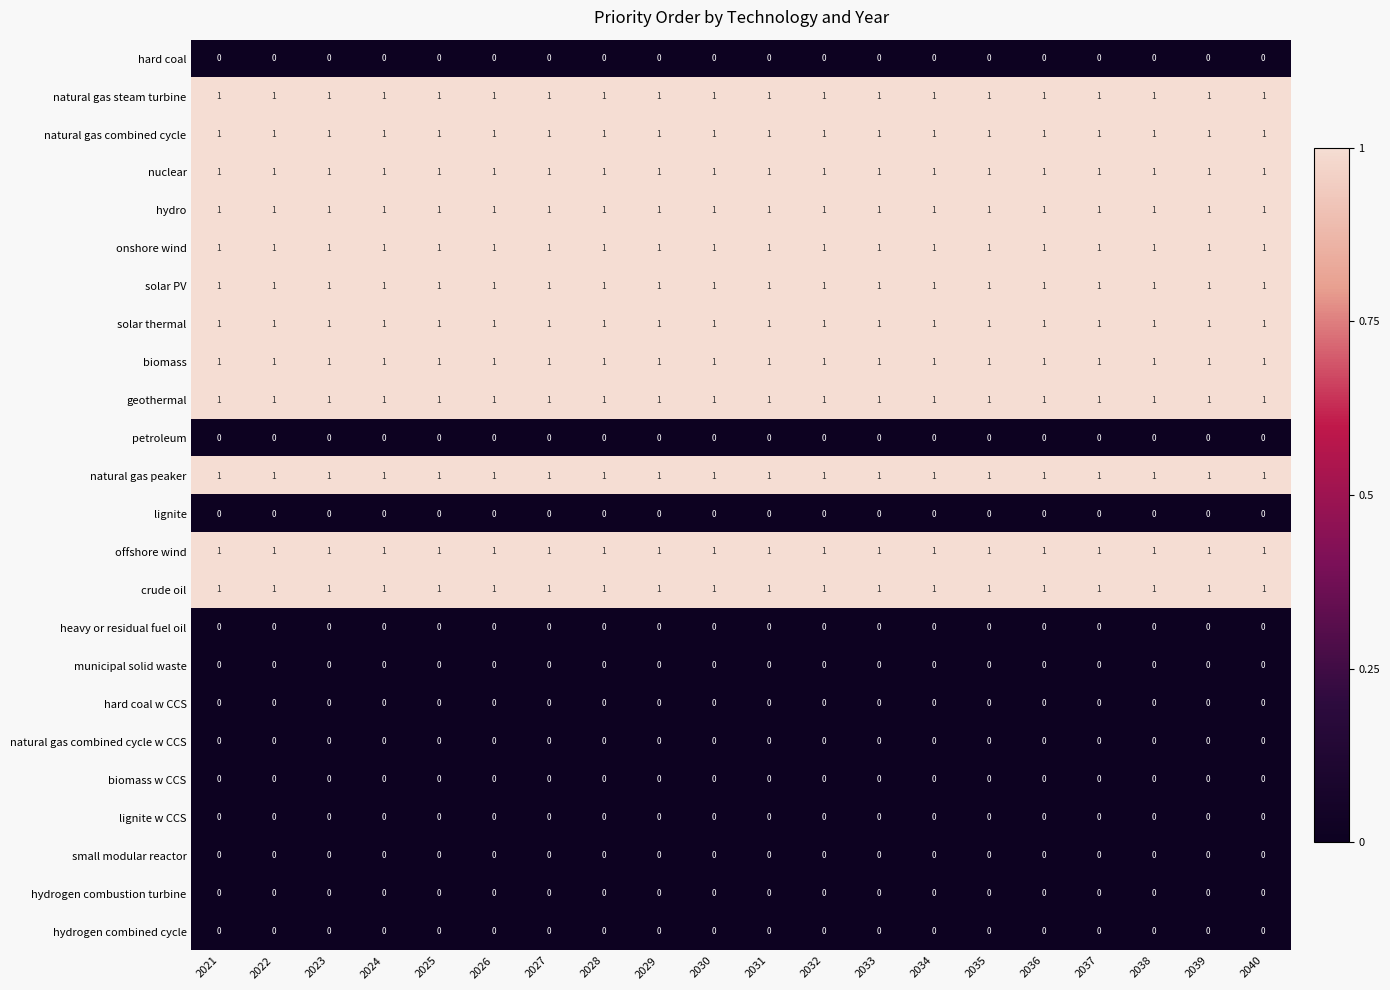

What is the total value across all series at 2036?

12